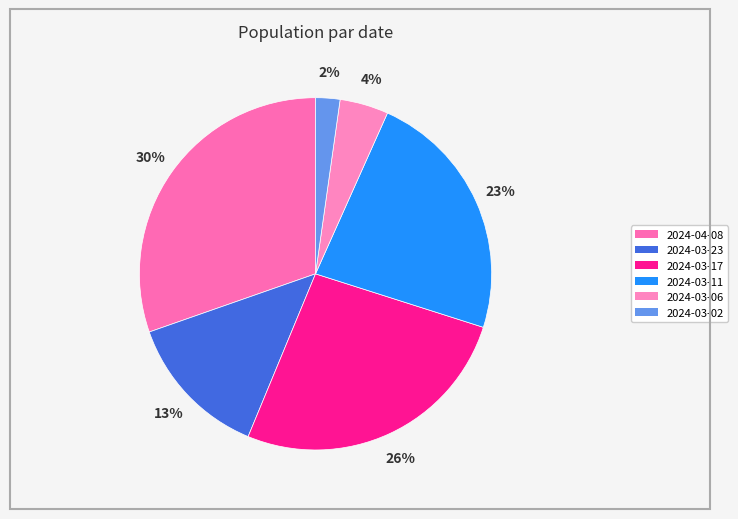

What is the total percentage of 2024-03-06 and 2024-04-08?

34.8%